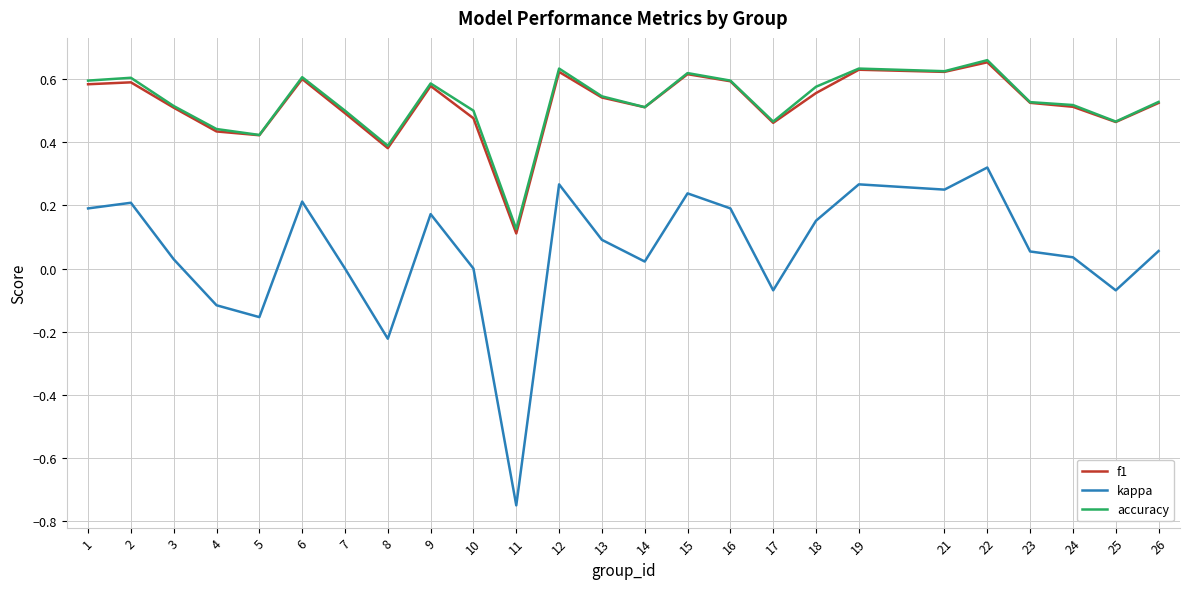

True or false: f1 has a value of 0.0 at 11.

False